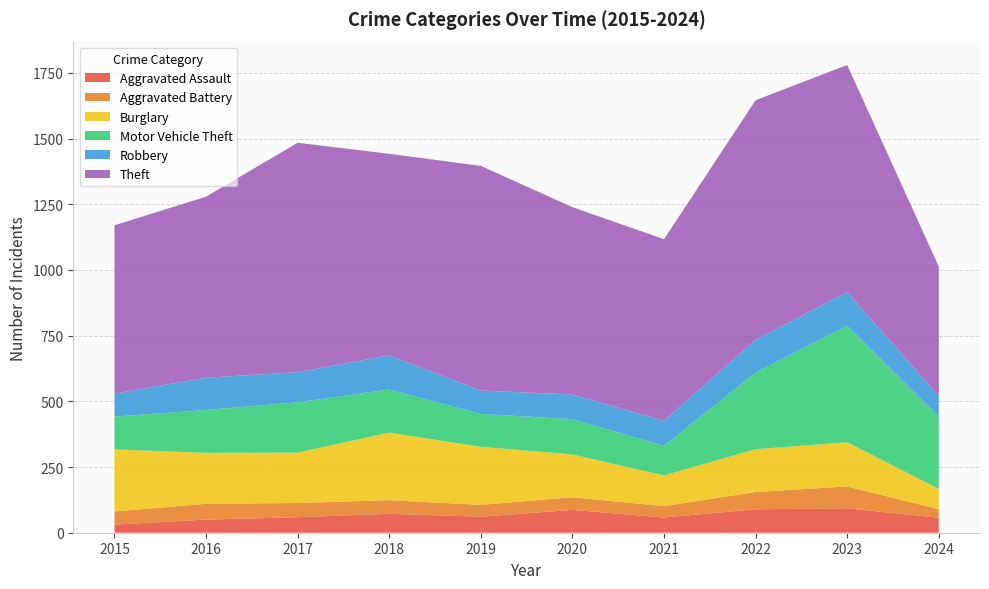

Reading left to right, transcribe all the data shown in this chart.

Aggravated Assault: 31	50	59	72	61	87	58	89	93	57
Aggravated Battery: 50	60	54	52	45	48	43	66	83	33
Burglary: 236	194	192	257	221	163	117	163	168	77
Motor Vehicle Theft: 125	163	191	164	125	134	113	291	444	274
Robbery: 87	123	115	130	89	94	95	125	128	79
Theft: 641	689	873	767	855	713	691	912	864	493